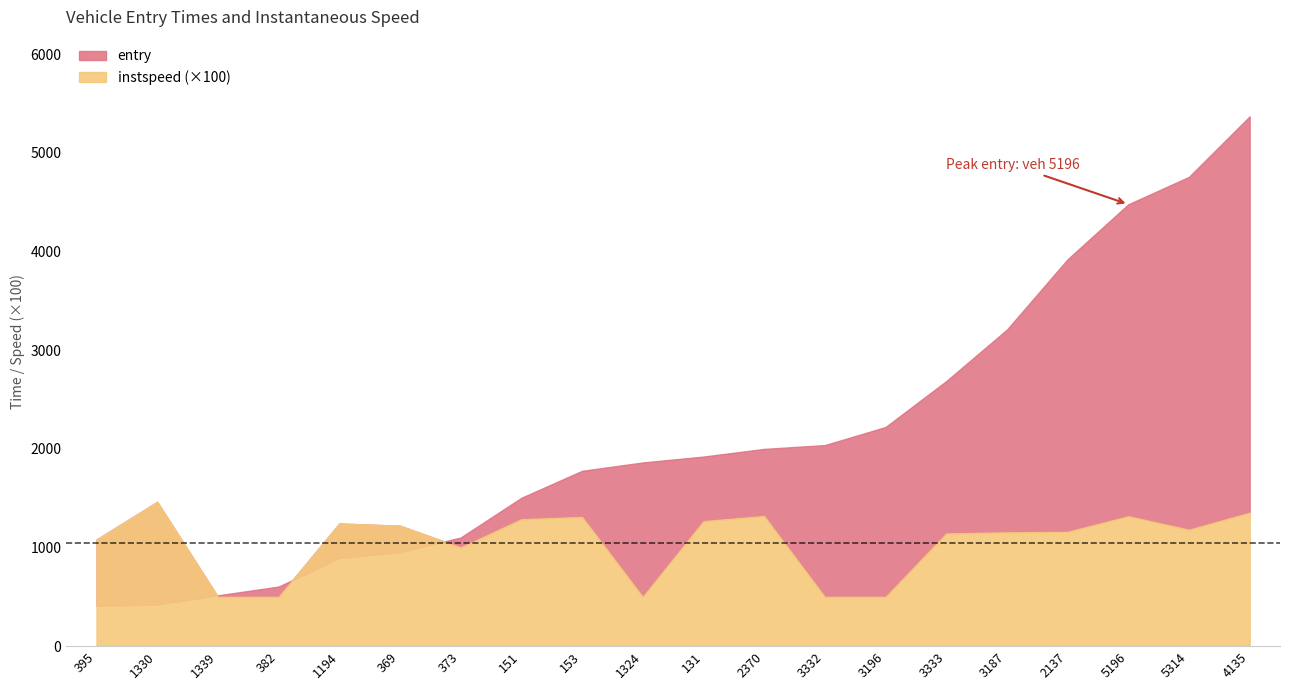

Reading left to right, list all the values displayed in this chart.

entry: 407.6	422.7	514.7	603.8	892.7	953.1	1100.9	1503.3	1776.7	1861.5	1921.1	1998.7	2037.5	2220.5	2685.7	3207.5	3920.4	4477.3	4755.6	5368.7
instspeed: 10.8	14.6	5.0	5.0	12.4	12.2	10.0	12.9	13.1	5.0	12.7	13.2	5.0	5.0	11.4	11.5	11.6	13.2	11.8	13.5